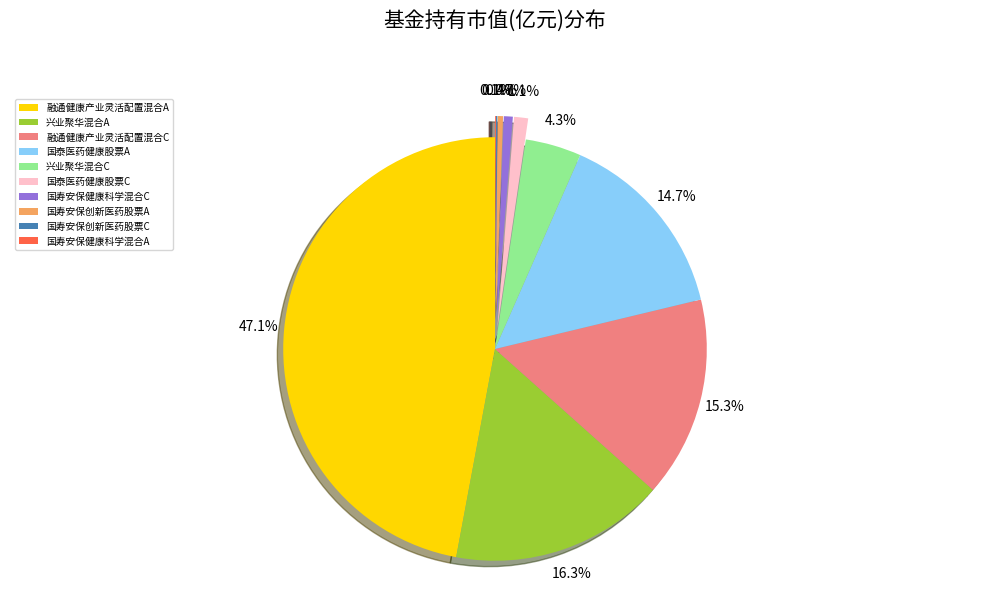

Which slice is the largest?

融通健康产业灵活配置混合A